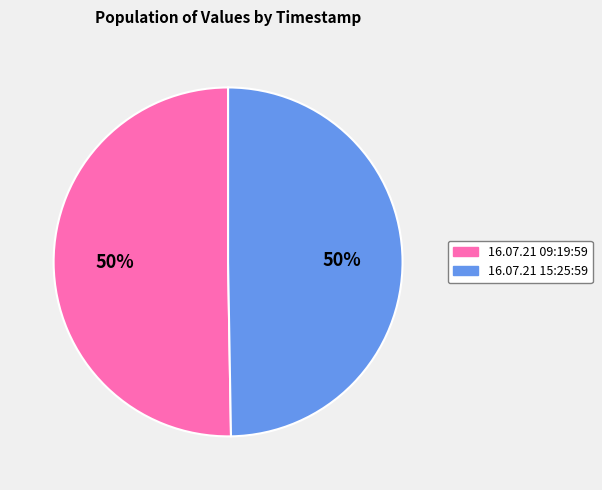

What is the ratio of the value at 16.07.21 15:25:59 to the value at 16.07.21 09:19:59?

1.0